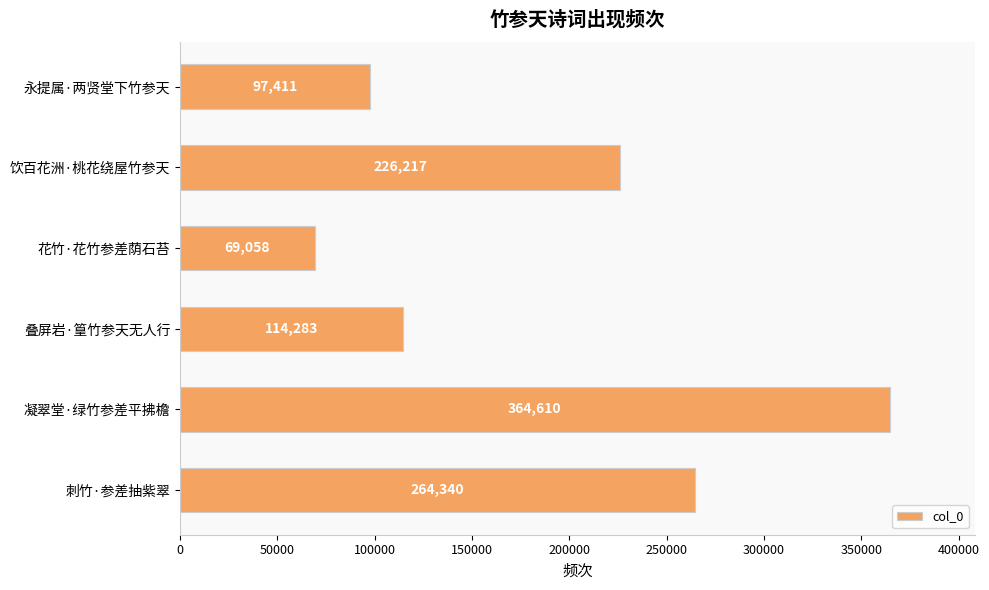

What is the change in value from 叠屏岩·篁竹参天无人行 to 刺竹·参差抽紫翠?

+150057